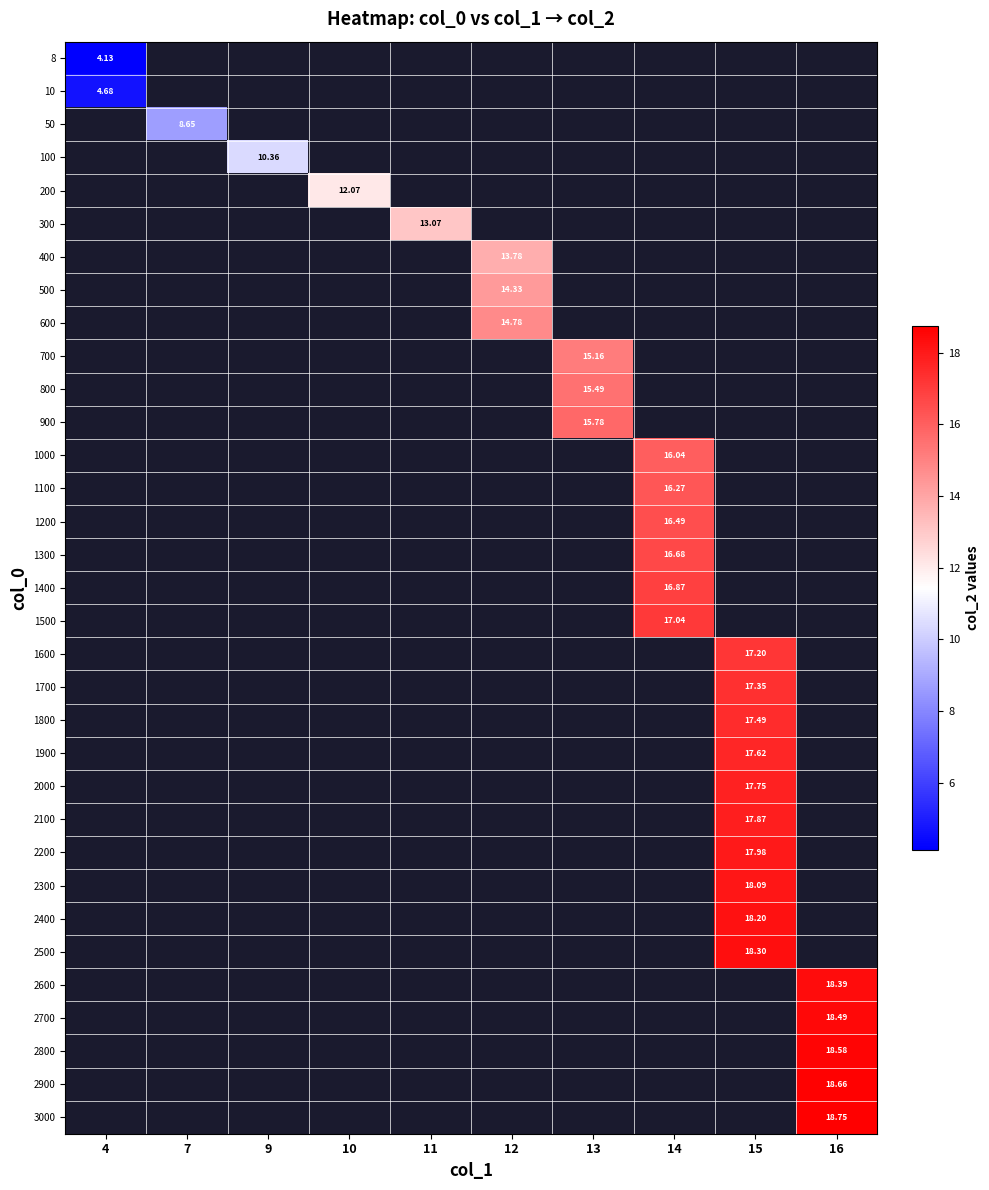

Rank the series by their average value, from lowest to highest.

8, 10, 50, 100, 200, 300, 400, 500, 600, 700, 800, 900, 1000, 1100, 1200, 1300, 1400, 1500, 1600, 1700, 1800, 1900, 2000, 2100, 2200, 2300, 2400, 2500, 2600, 2700, 2800, 2900, 3000